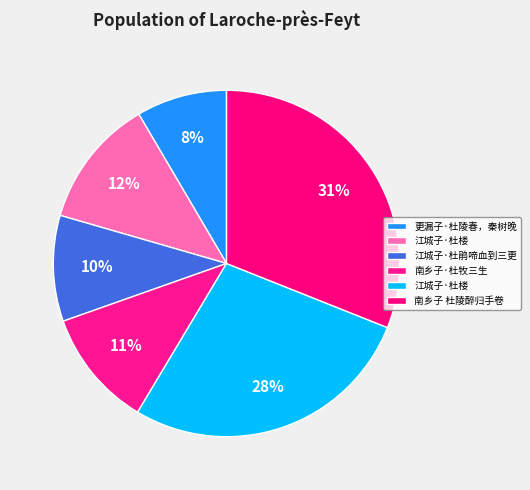

What is the smallest slice in the pie chart?

更漏子·杜陵春，秦树晚